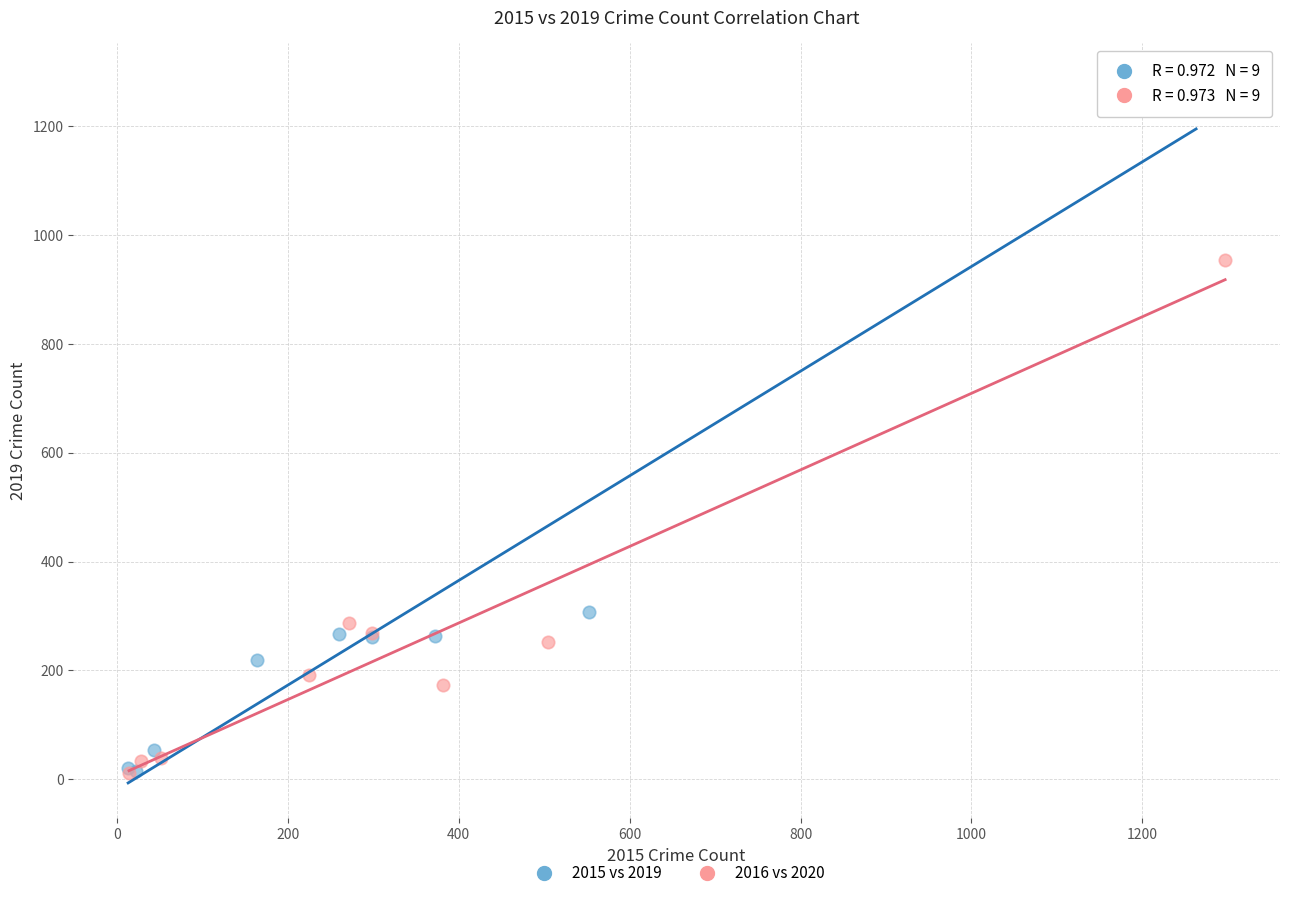

Which series has the widest spread of Y values?

2015 vs 2019